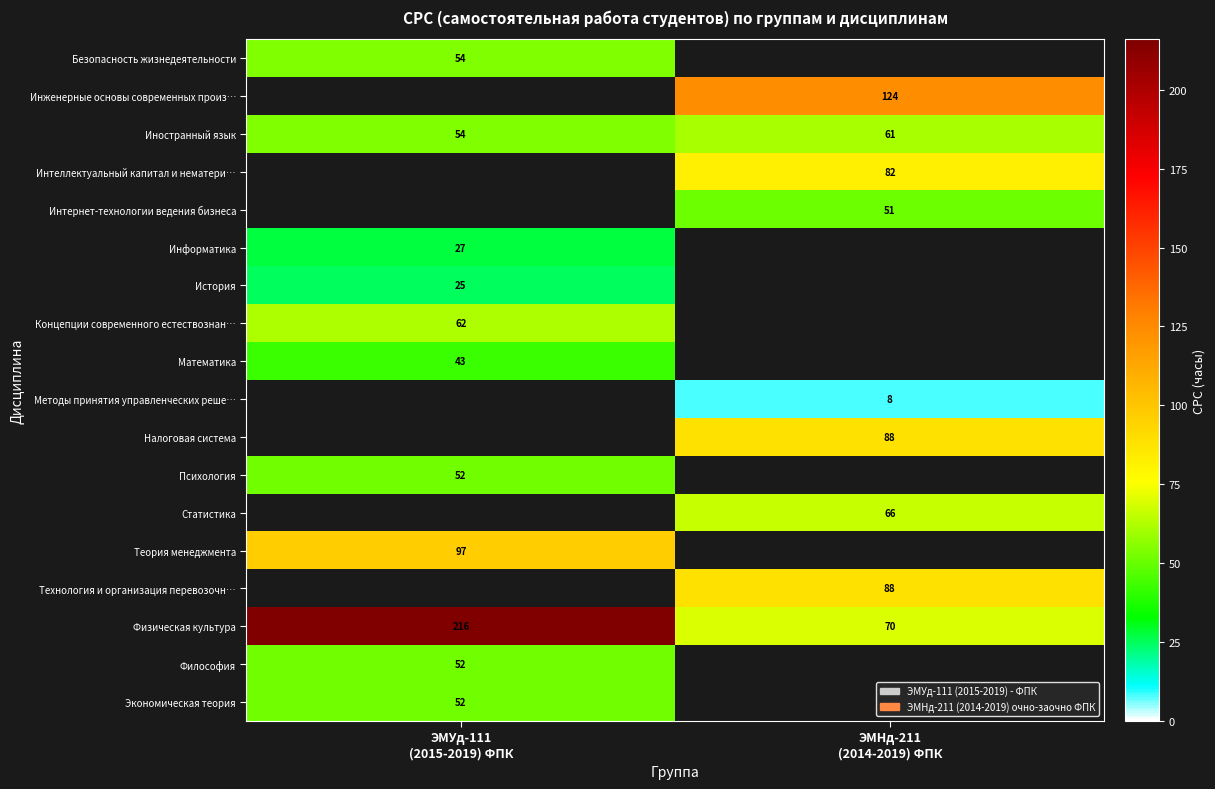

What is the average value of the Иностранный язык series?

58